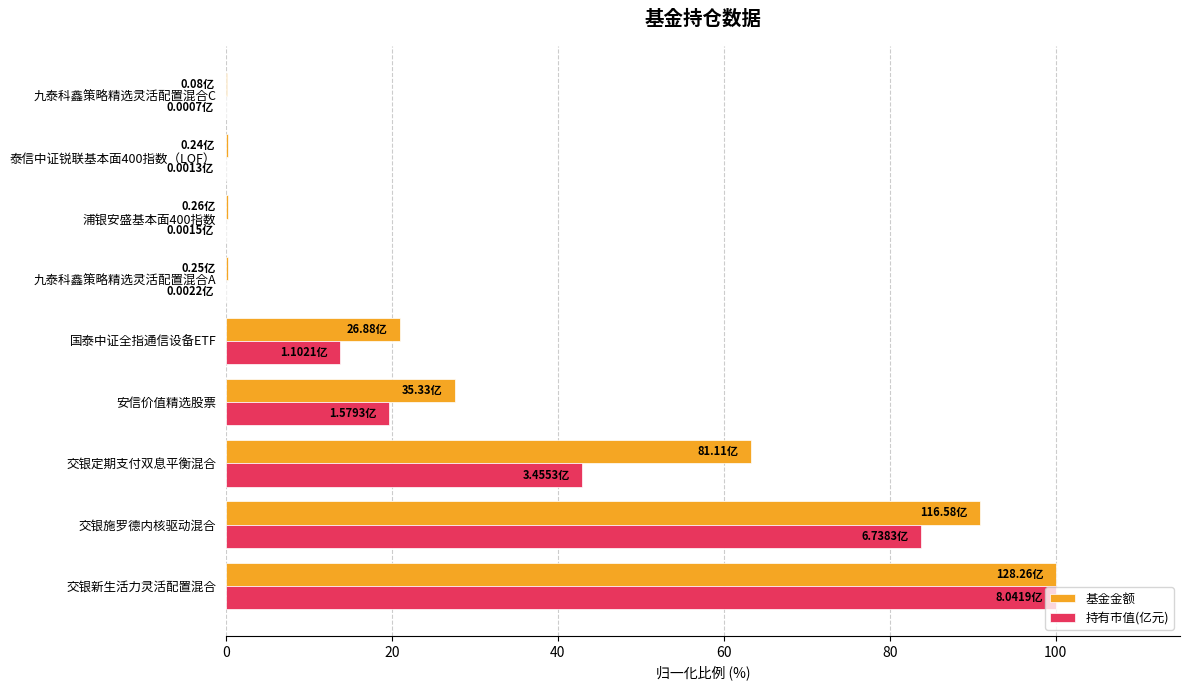

What is the sum of the 基金金额 values at 交银施罗德内核驱动混合 and 交银新生活力灵活配置混合?

190.9